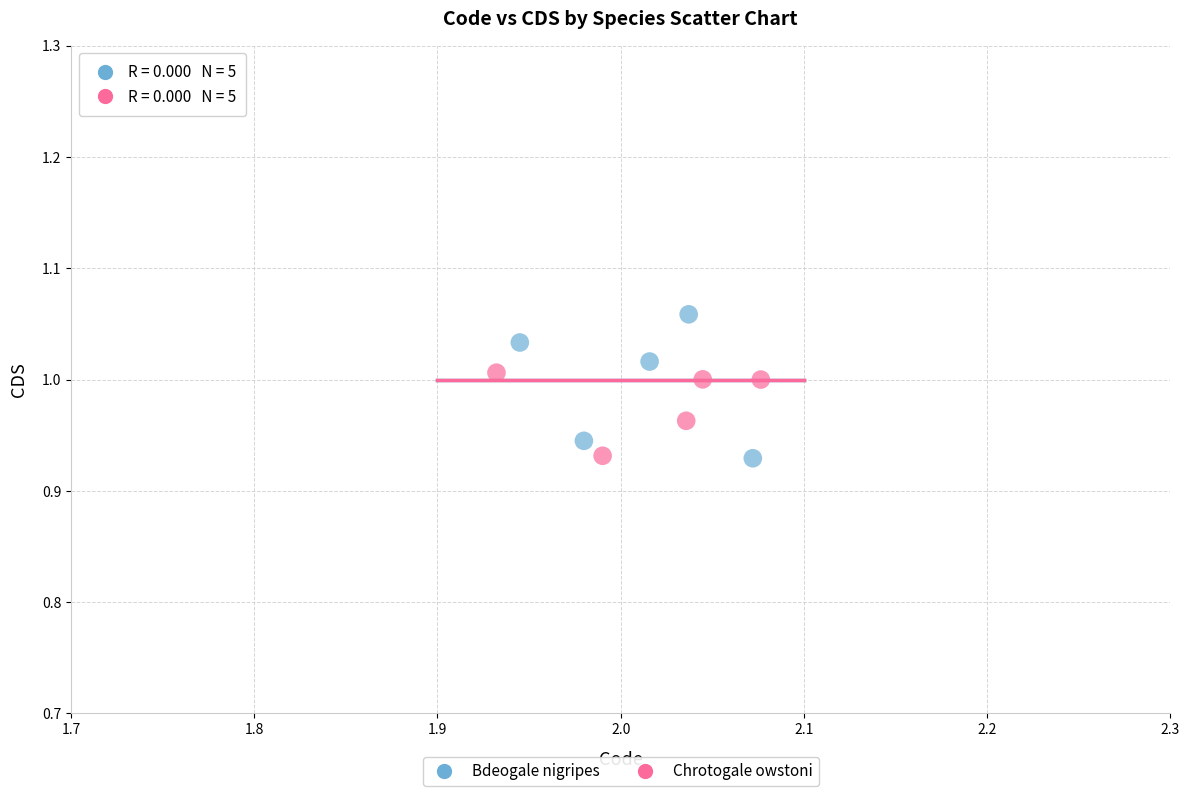

Which series has the largest Y range (max minus min)?

Bdeogale nigripes